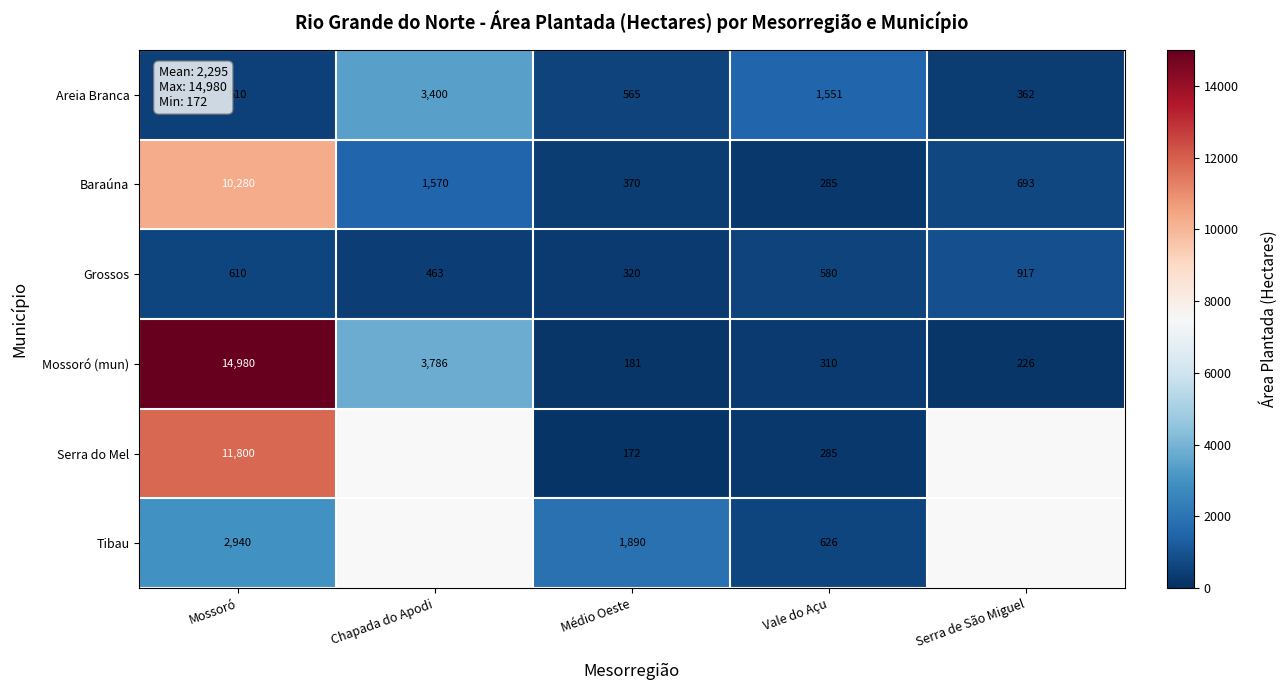

What is the greatest value displayed?

14980.0